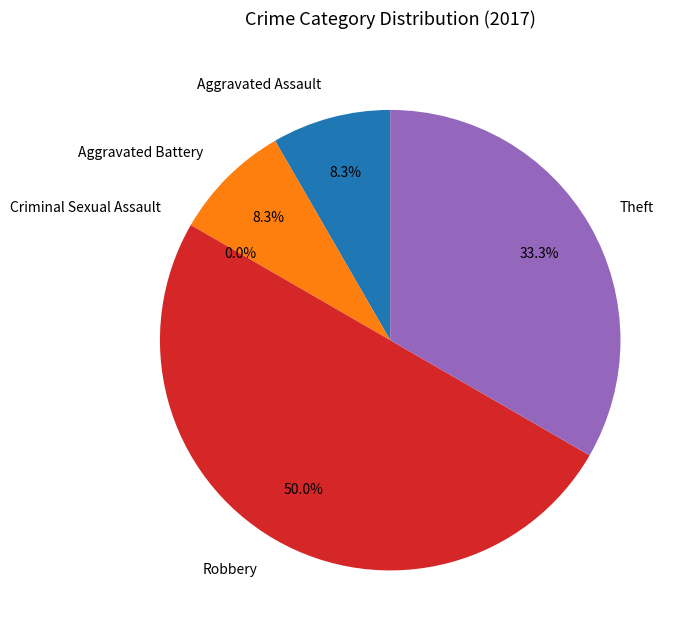

Combined, what portion of the pie is Aggravated Battery and Theft?

41.7%